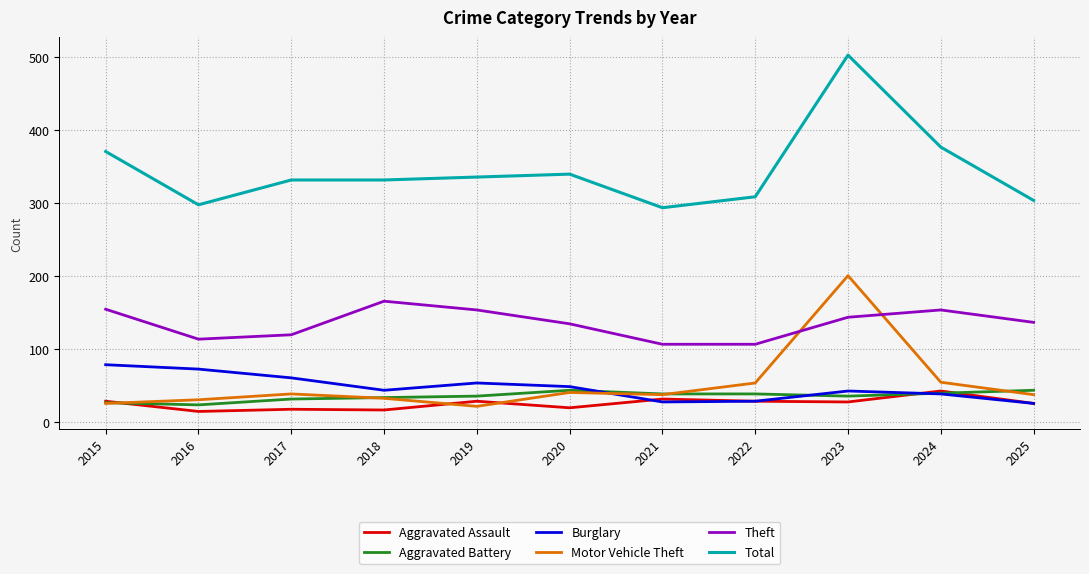

What is the average value of the Theft series?

136